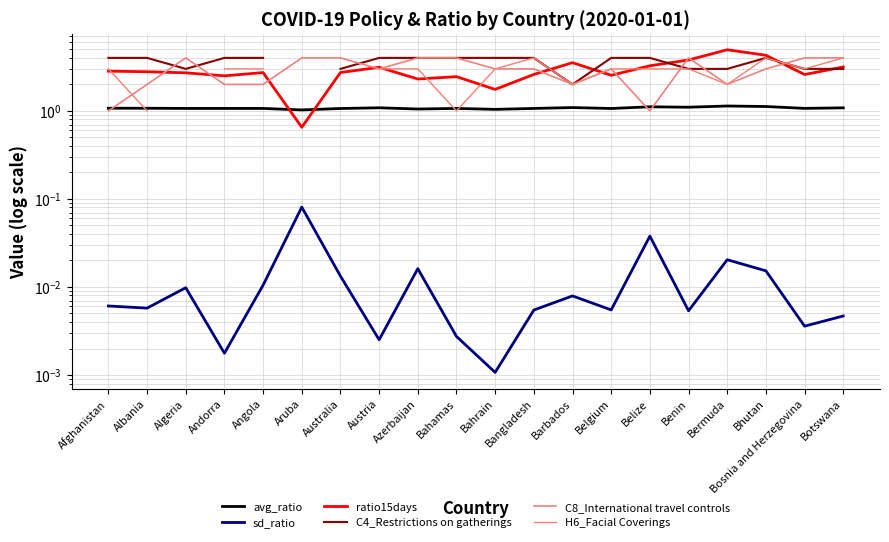

Is the value of C8_International travel controls at Bermuda greater than the value of C4_Restrictions on gatherings at Albania?

No